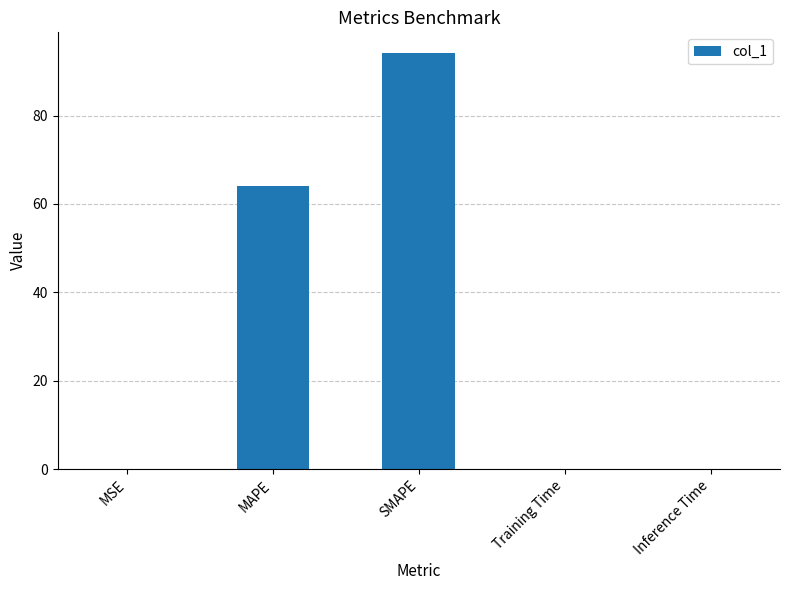

What is the sum of the values at MSE and MAPE?

64.0